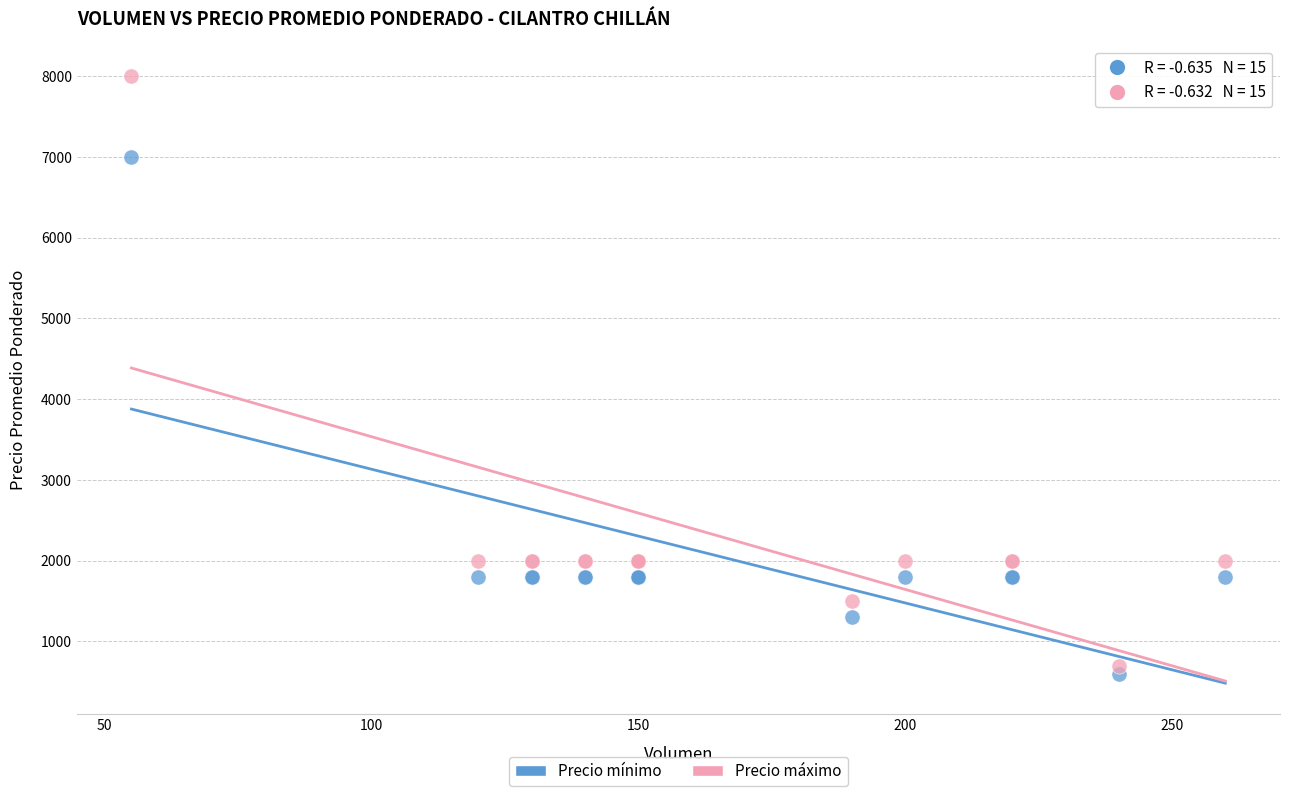

Which series has the largest Y range (max minus min)?

Precio máximo